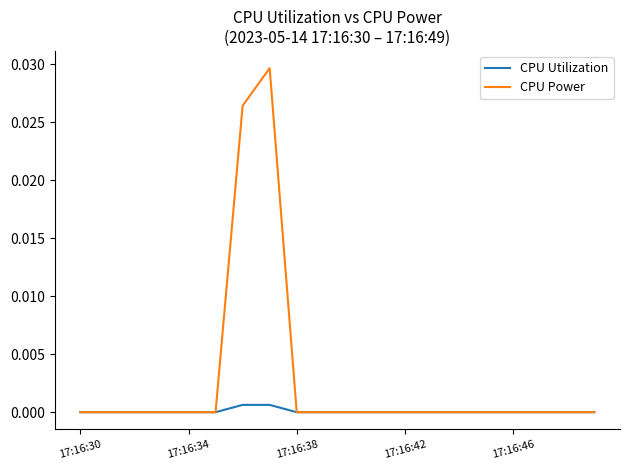

List the series in order of their overall mean, highest first.

CPU Power, CPU Utilization